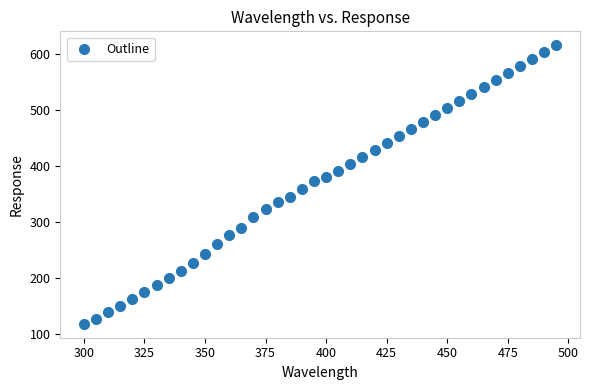

What is the range of Y values (max minus min)?

497.5